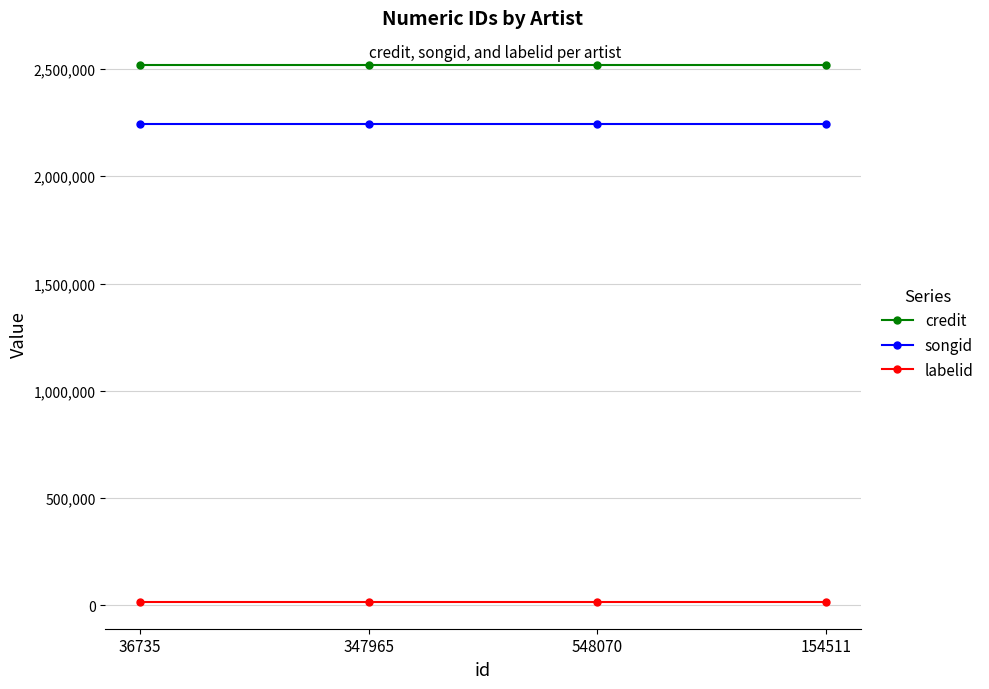

What is the spread (max minus min) of values at 548070?

2503376